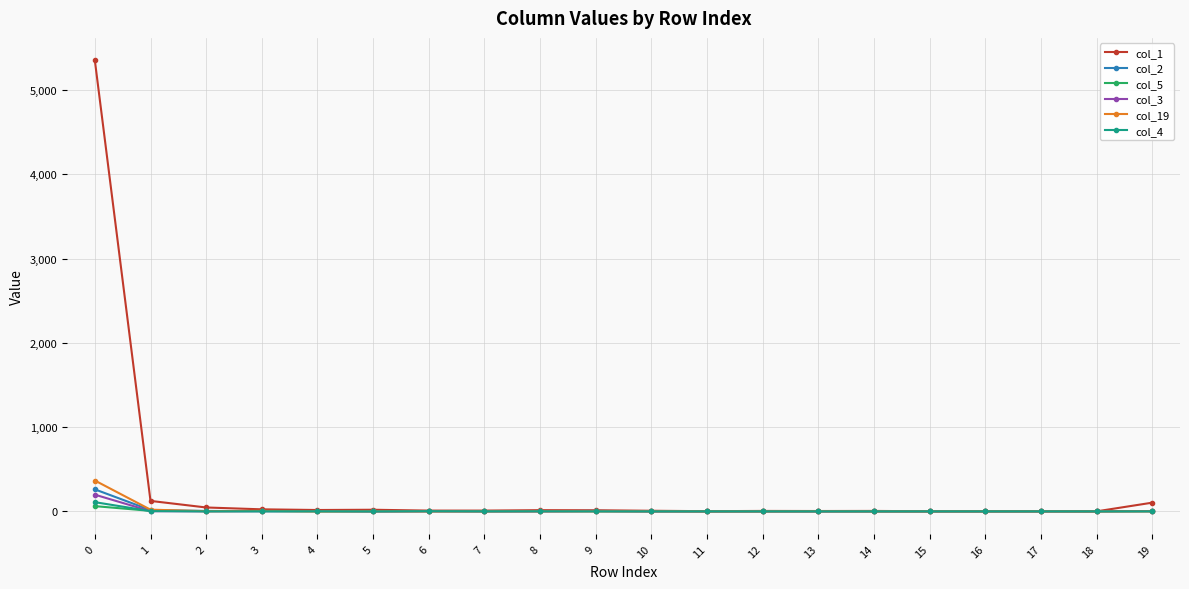

True or false: col_19 has more than 1 interior local peaks.

True